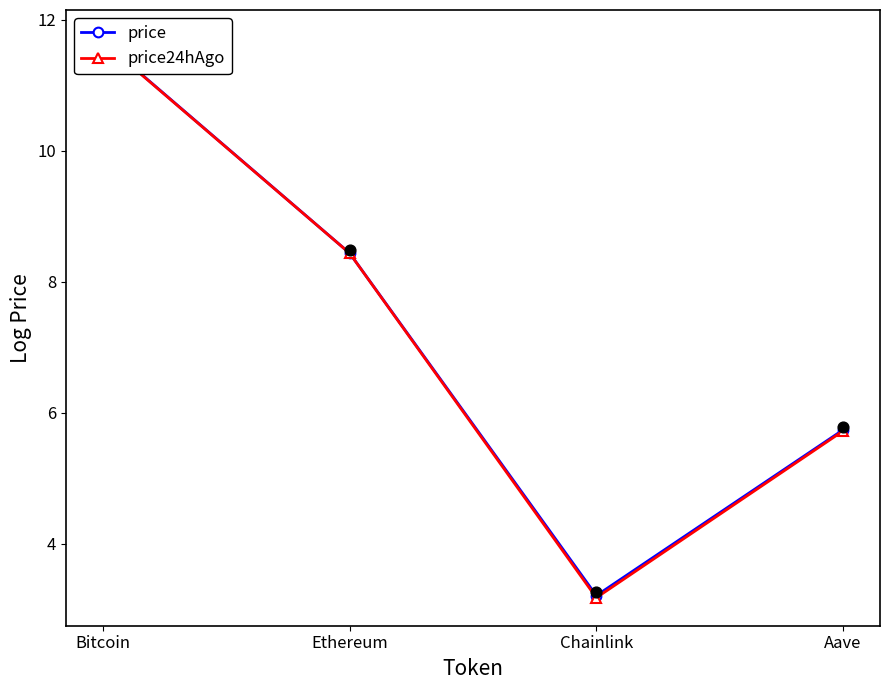

Which series reaches the maximum Y coordinate?

price